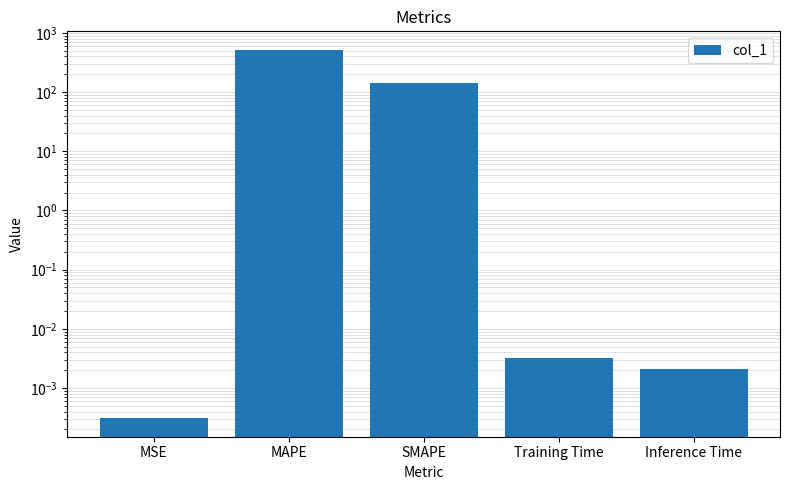

Is it true that the value at MAPE is 757.1?

False